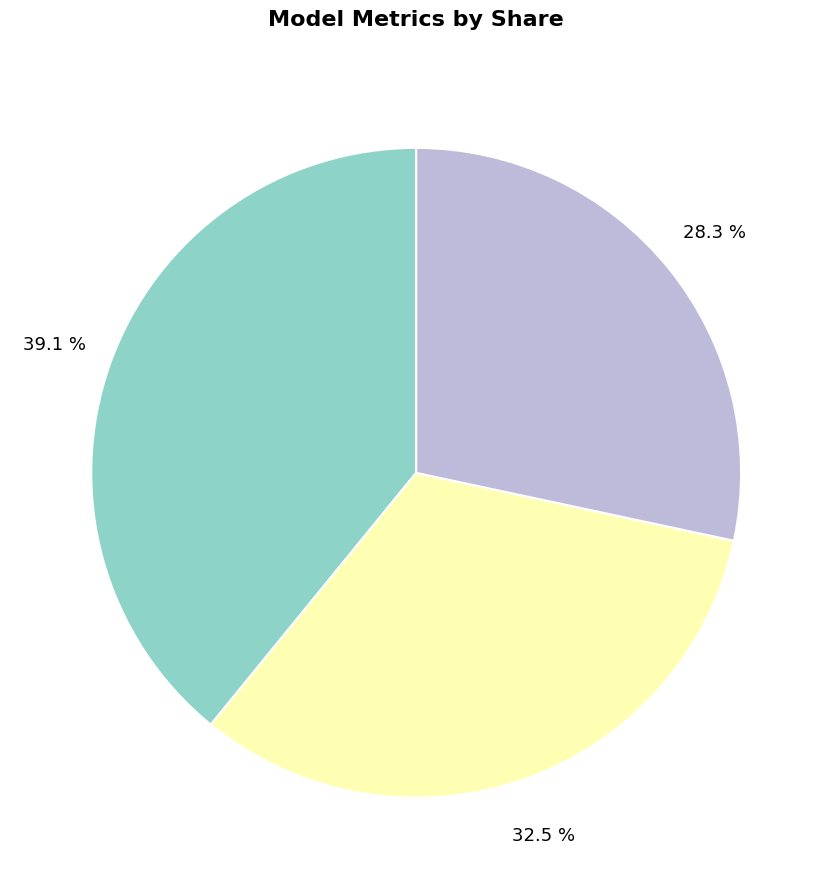

Is there a majority slice in this chart?

No